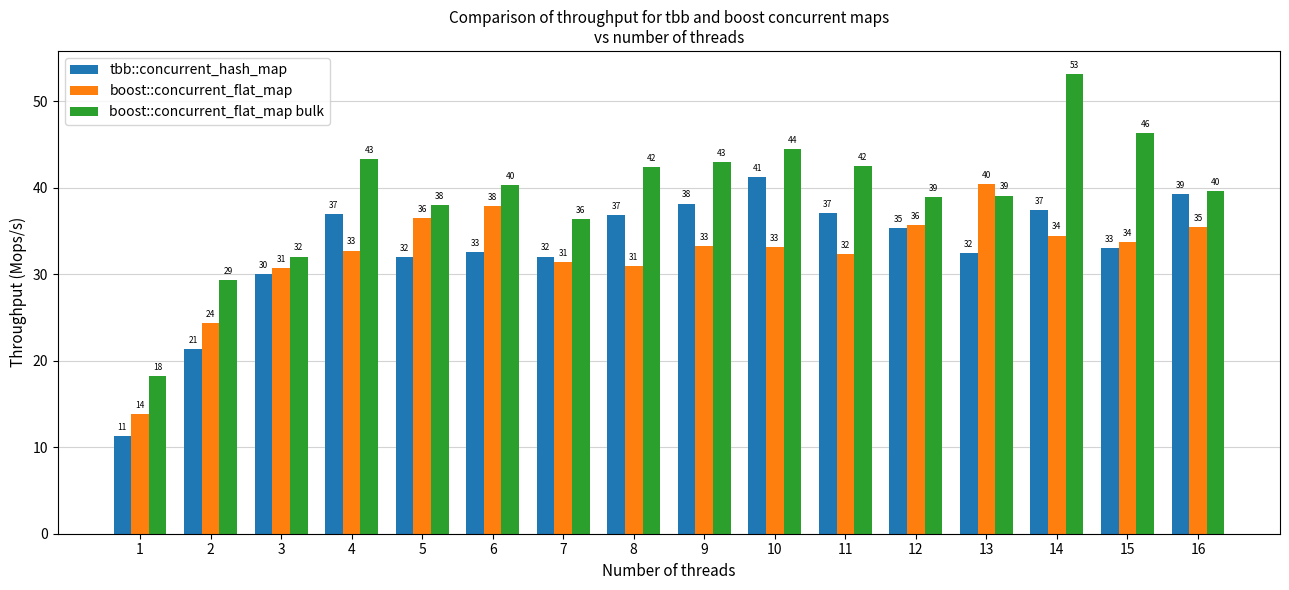

At which label does boost::concurrent_flat_map bulk first exceed 40?

4